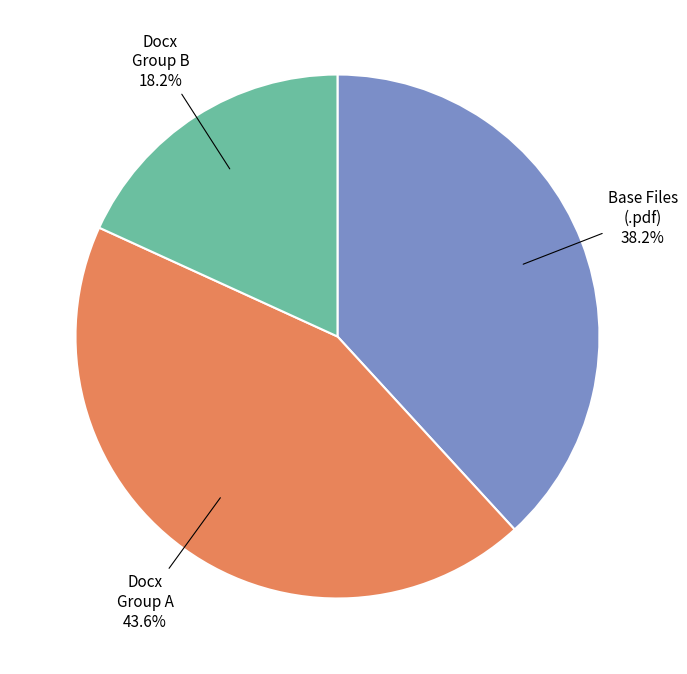

Does any single category account for the majority?

No